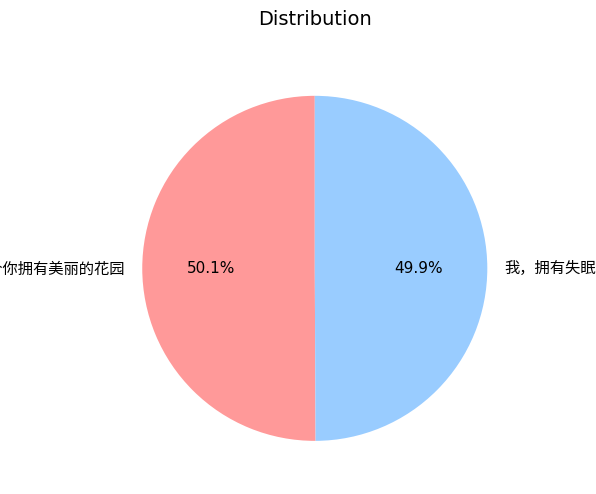

Is there a majority slice in this chart?

Yes